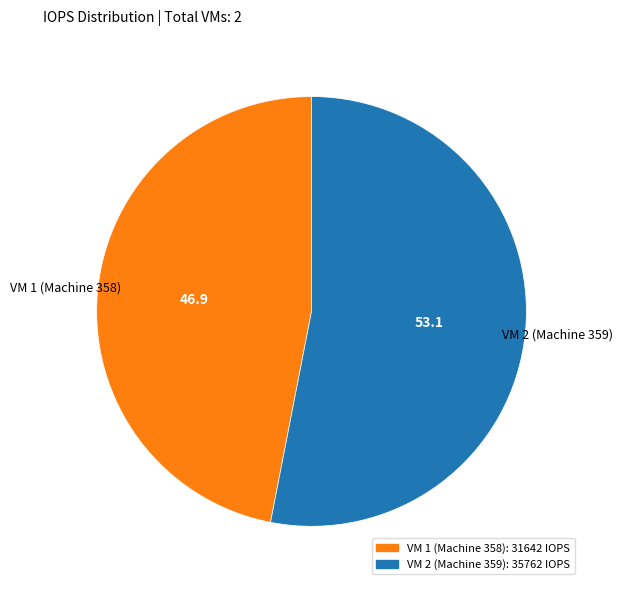

Which has a higher value, VM 2 (Machine 359) or VM 1 (Machine 358)?

VM 2 (Machine 359)